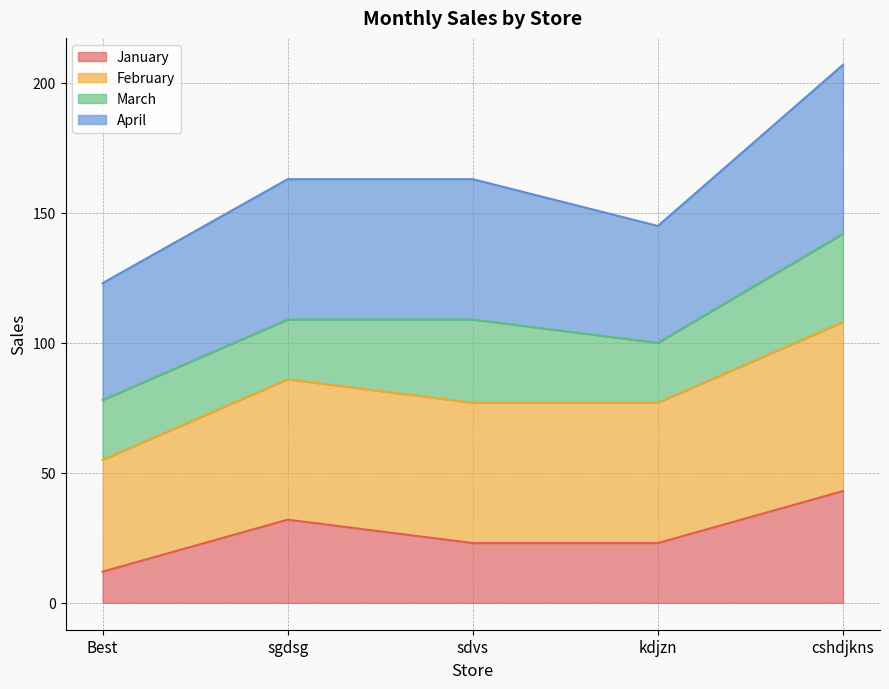

At which category is the sum across all series the highest?

cshdjkns